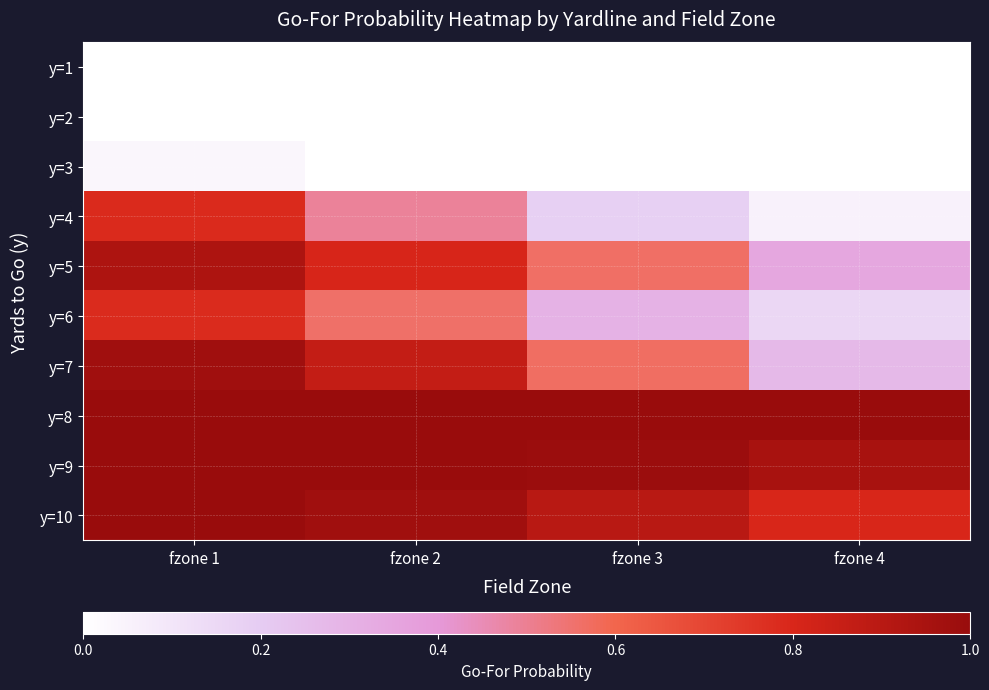

Rank the series at fzone 2 from lowest to highest value.

y=1, y=2, y=3, y=4, y=6, y=5, y=7, y=10, y=9, y=8